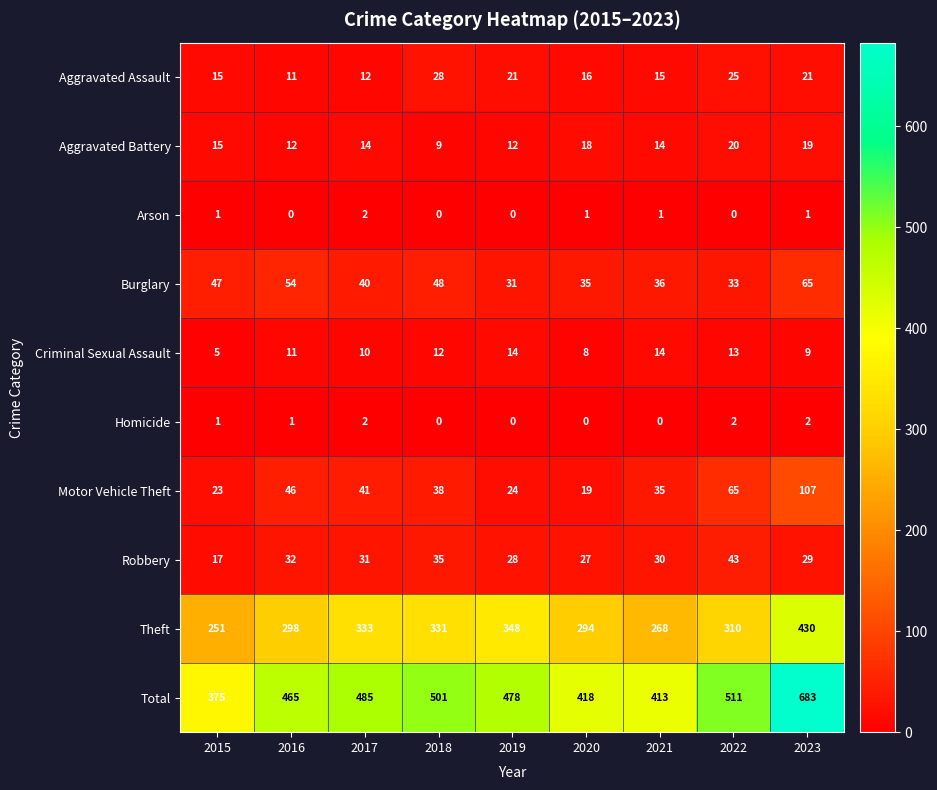

Rank the series at 2022 from lowest to highest value.

Arson, Homicide, Criminal Sexual Assault, Aggravated Battery, Aggravated Assault, Burglary, Robbery, Motor Vehicle Theft, Theft, Total